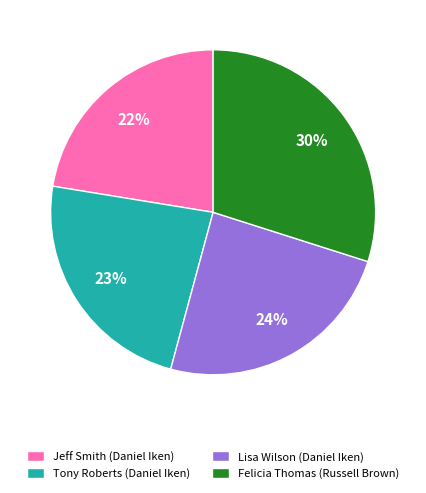

Count the number of slices in the pie.

4